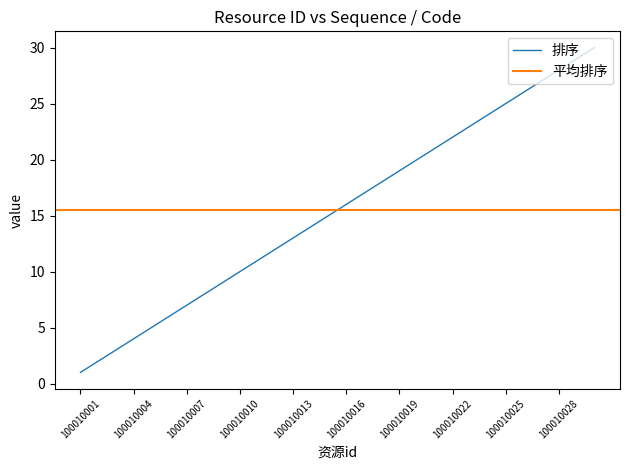

Reading left to right, list all the values displayed in this chart.

100010001=1	100010002=2	100010003=3	100010004=4	100010005=5	100010006=6	100010007=7	100010008=8	100010009=9	100010010=10	100010011=11	100010012=12	100010013=13	100010014=14	100010015=15	100010016=16	100010017=17	100010018=18	100010019=19	100010020=20	100010021=21	100010022=22	100010023=23	100010024=24	100010025=25	100010026=26	100010027=27	100010028=28	100010029=29	100010030=30